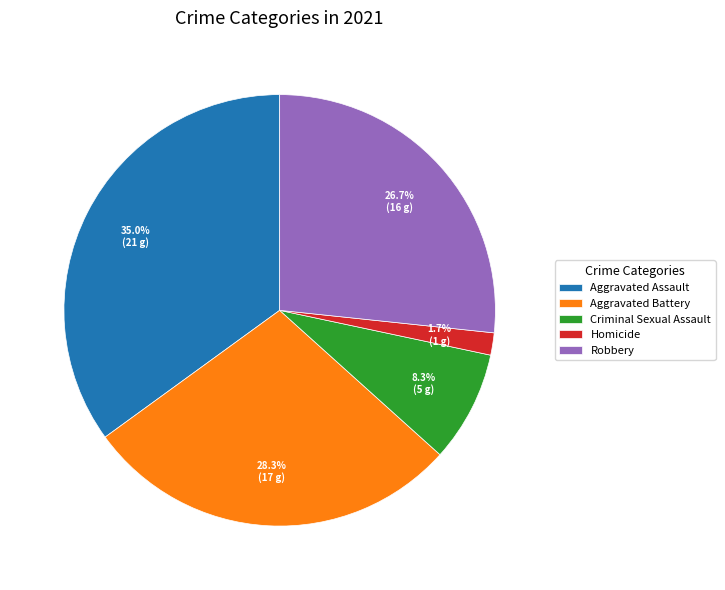

How many segments does this pie chart have?

5